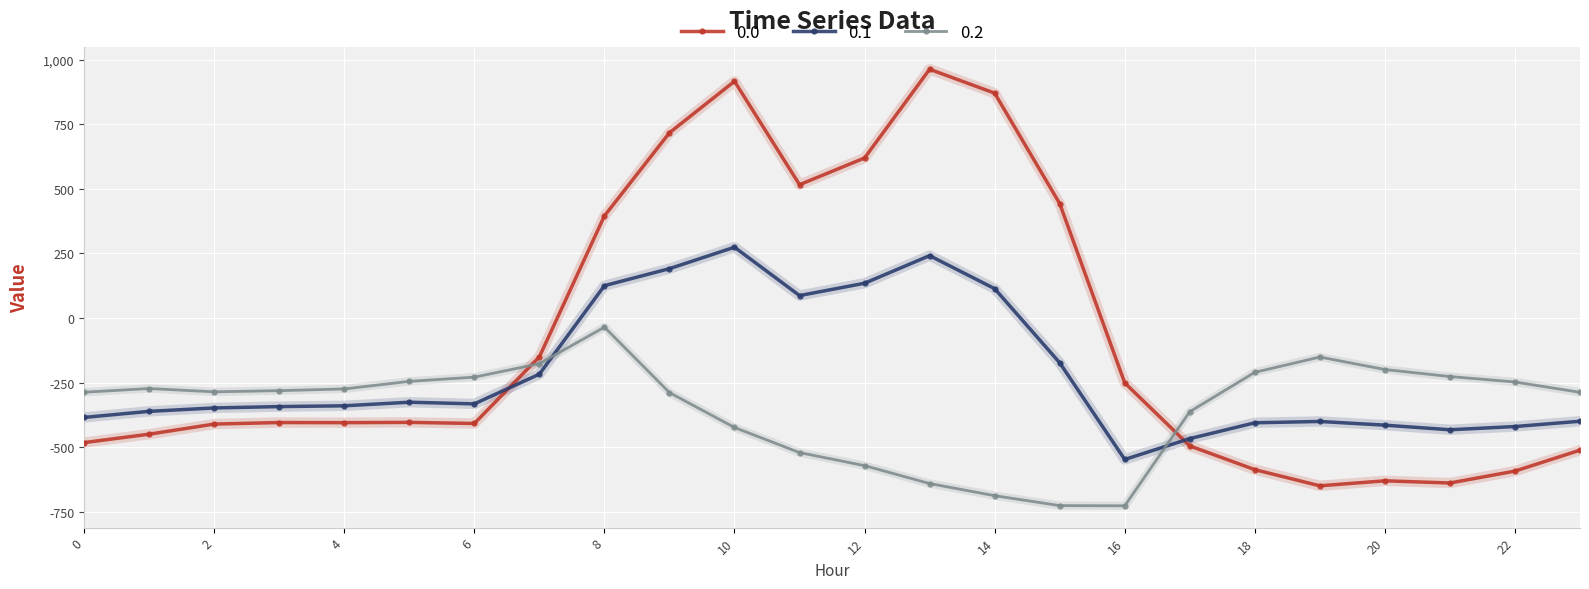

True or false: 0.0 has more than 1 interior local peaks.

True